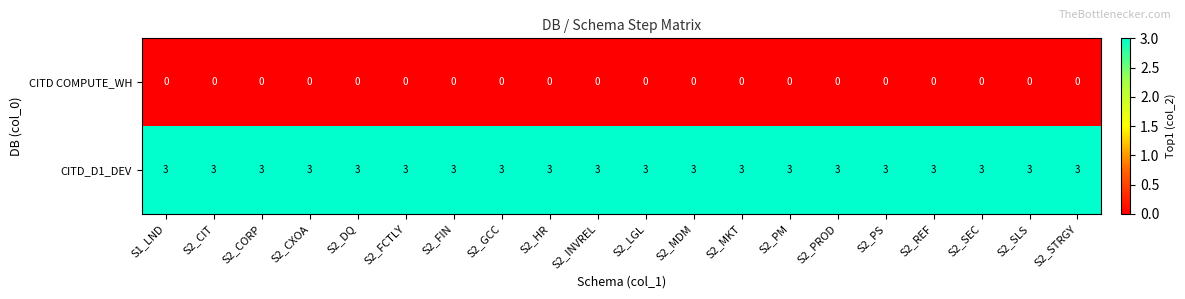

What is the difference between the highest and lowest values at S2_LGL?

3